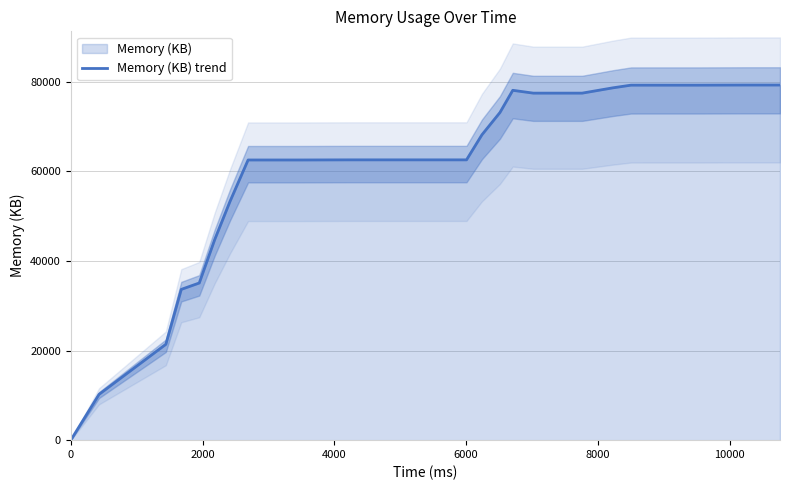

What is the sum of all values?

2553092.0